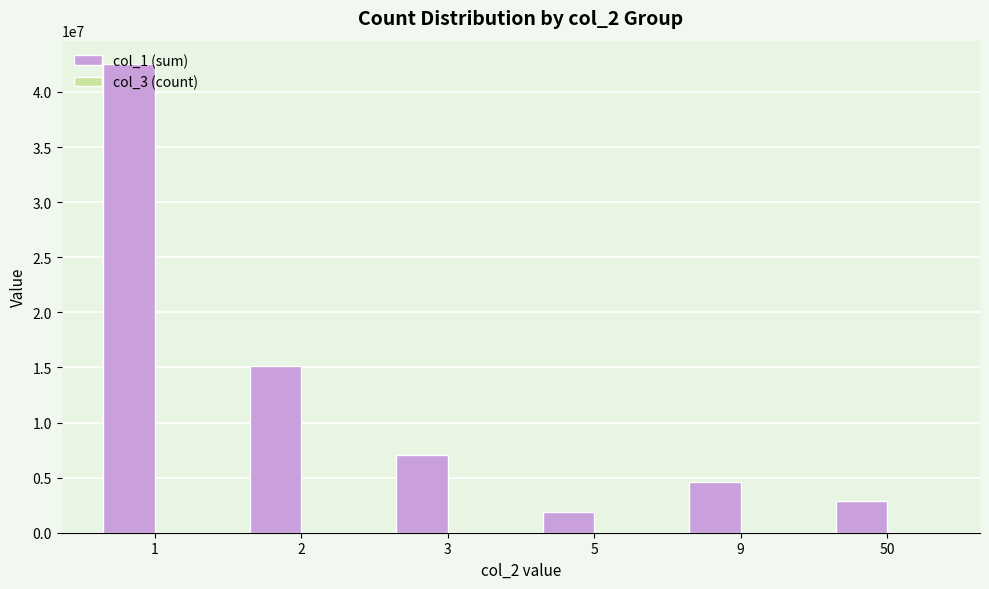

What is the maximum value shown in the chart?

42523168